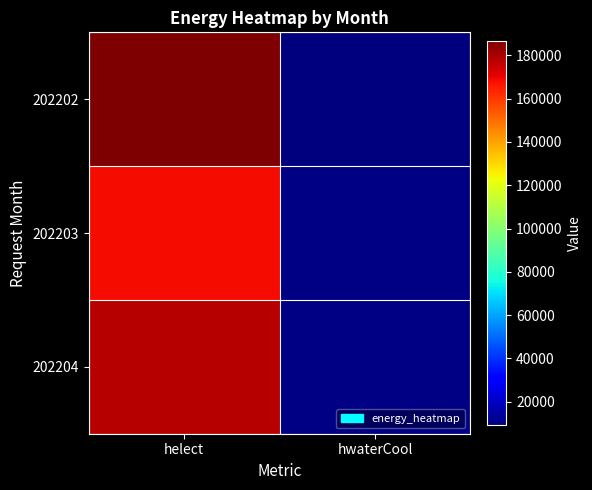

Reading left to right, list all the values displayed in this chart.

202202: helect=186626	hwaterCool=9206
202203: helect=168341	hwaterCool=10250
202204: helect=177740	hwaterCool=10116